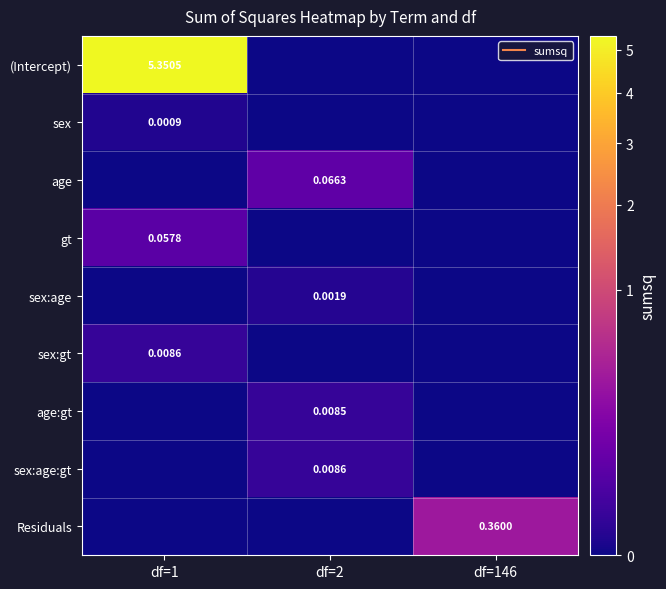

At which label does sex:age reach its peak?

df=2